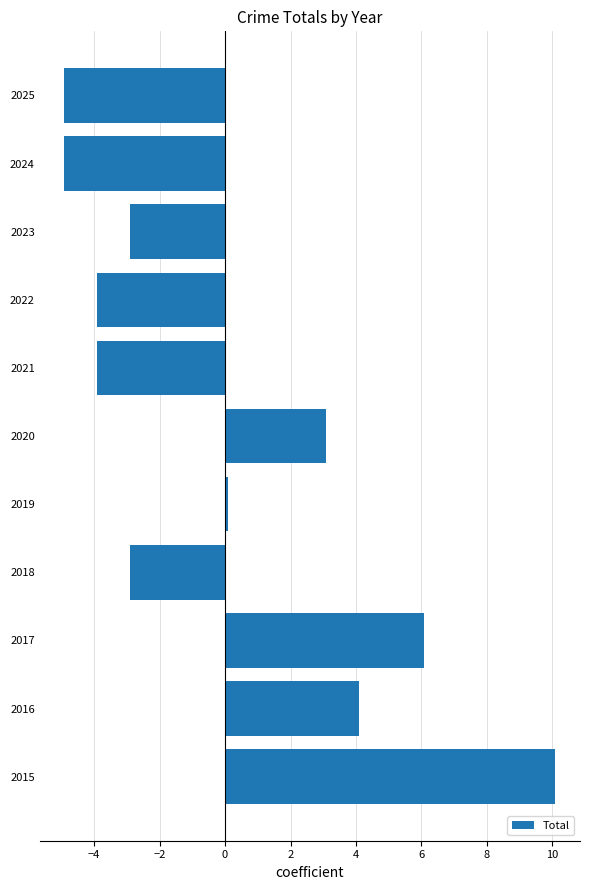

True or false: the data shows 5.3 at 2020.

False